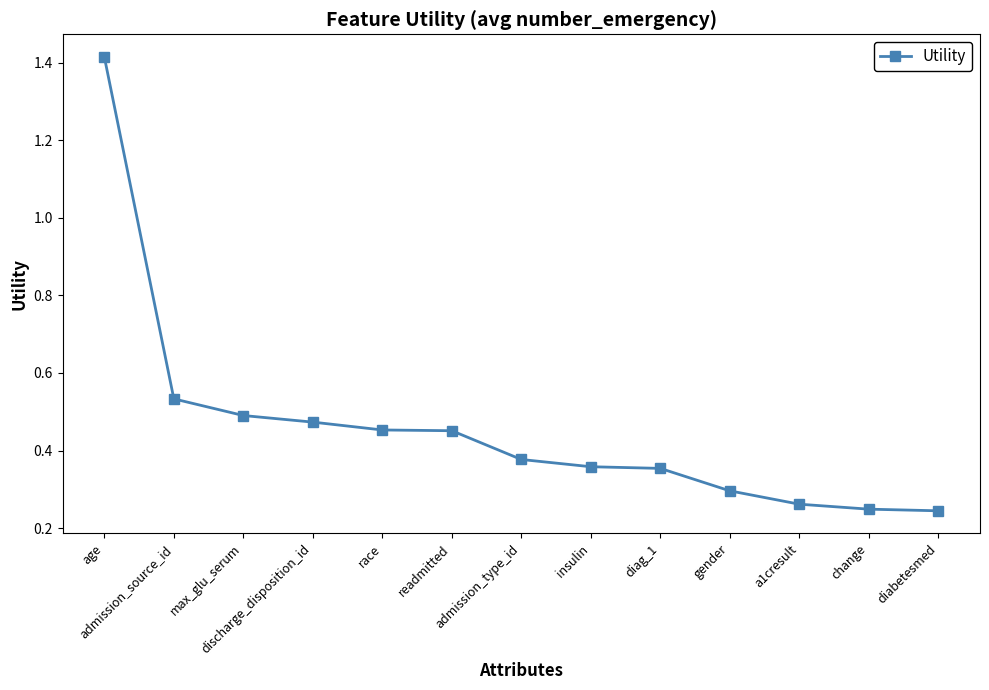

What is the sum of all values?

6.0